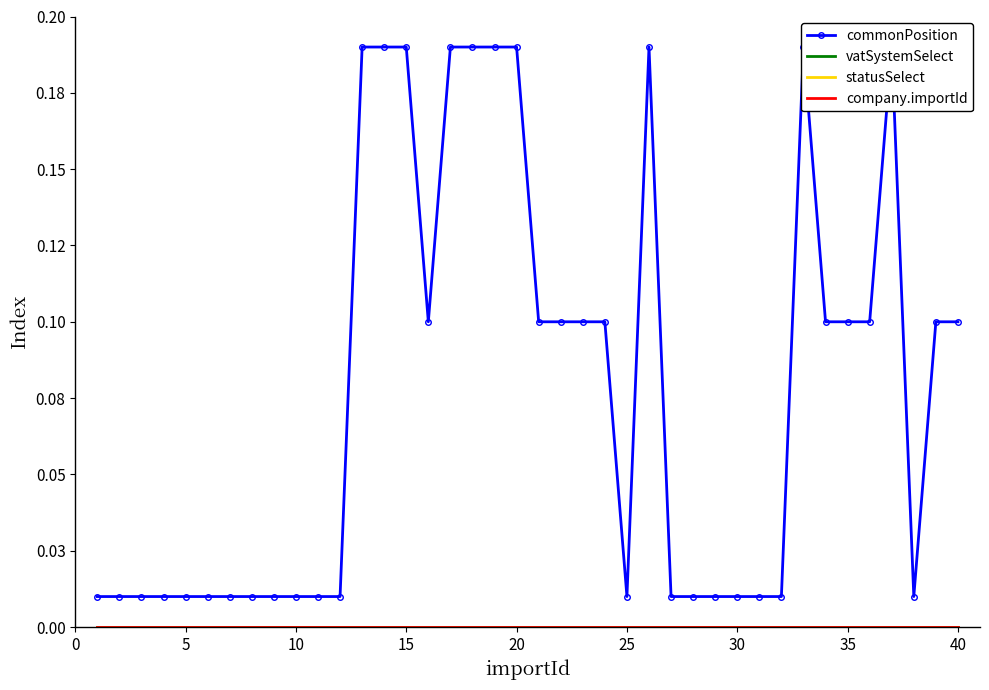

What is the greatest value displayed?

0.2